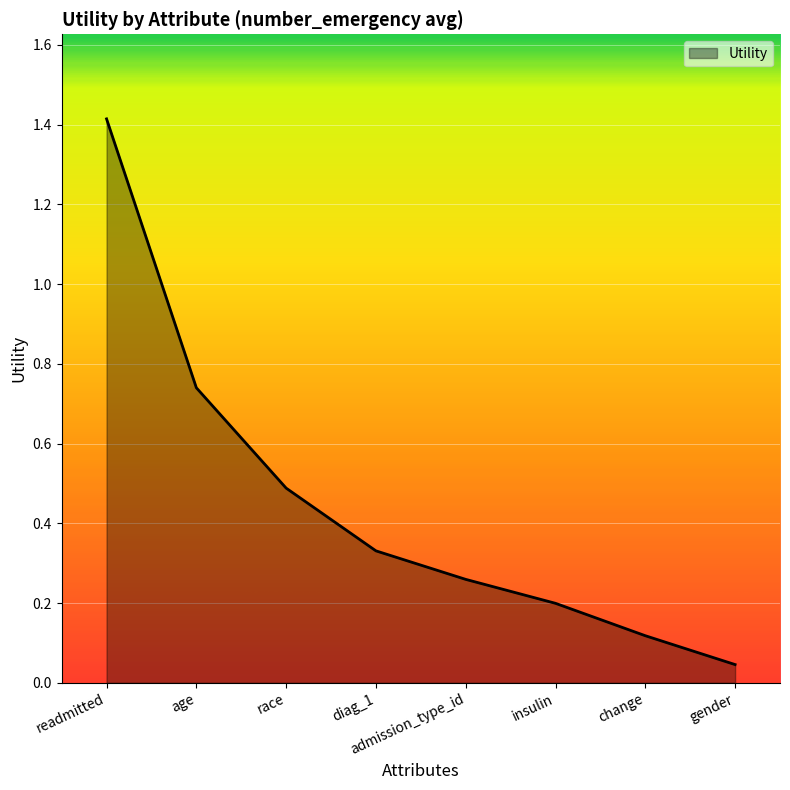

Which has a higher value, gender or change?

change